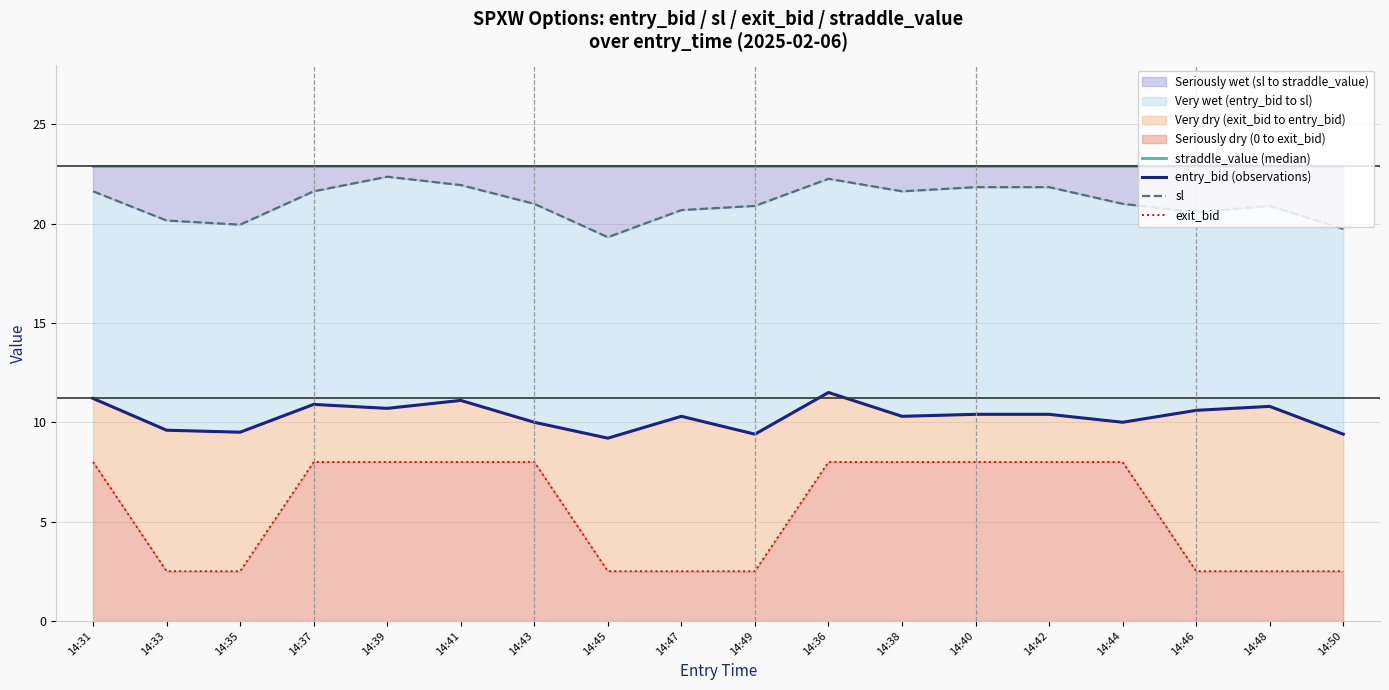

True or false: sl and entry_bid (observations) intersect in this chart.

False